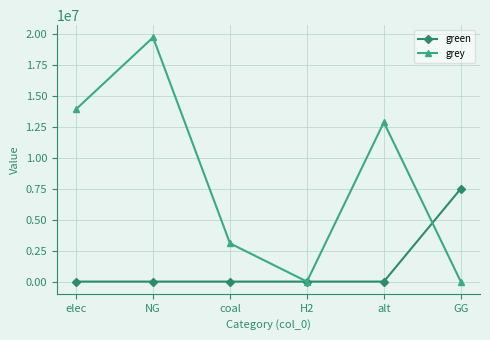

Is the value of grey at elec greater than the value of green at alt?

Yes